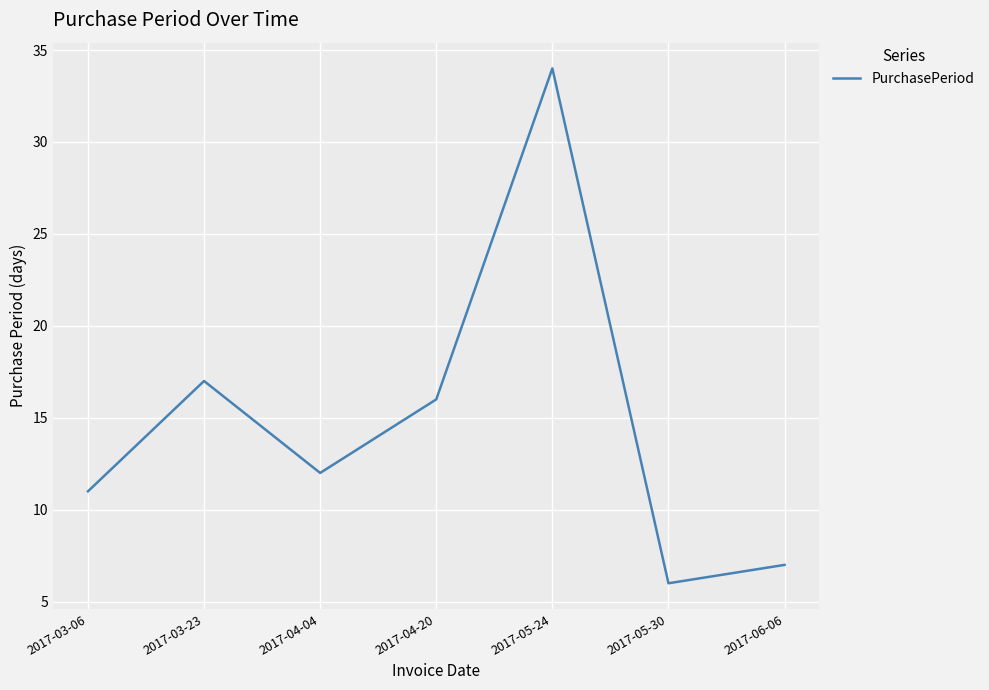

Where is the first local minimum?

2017-04-04